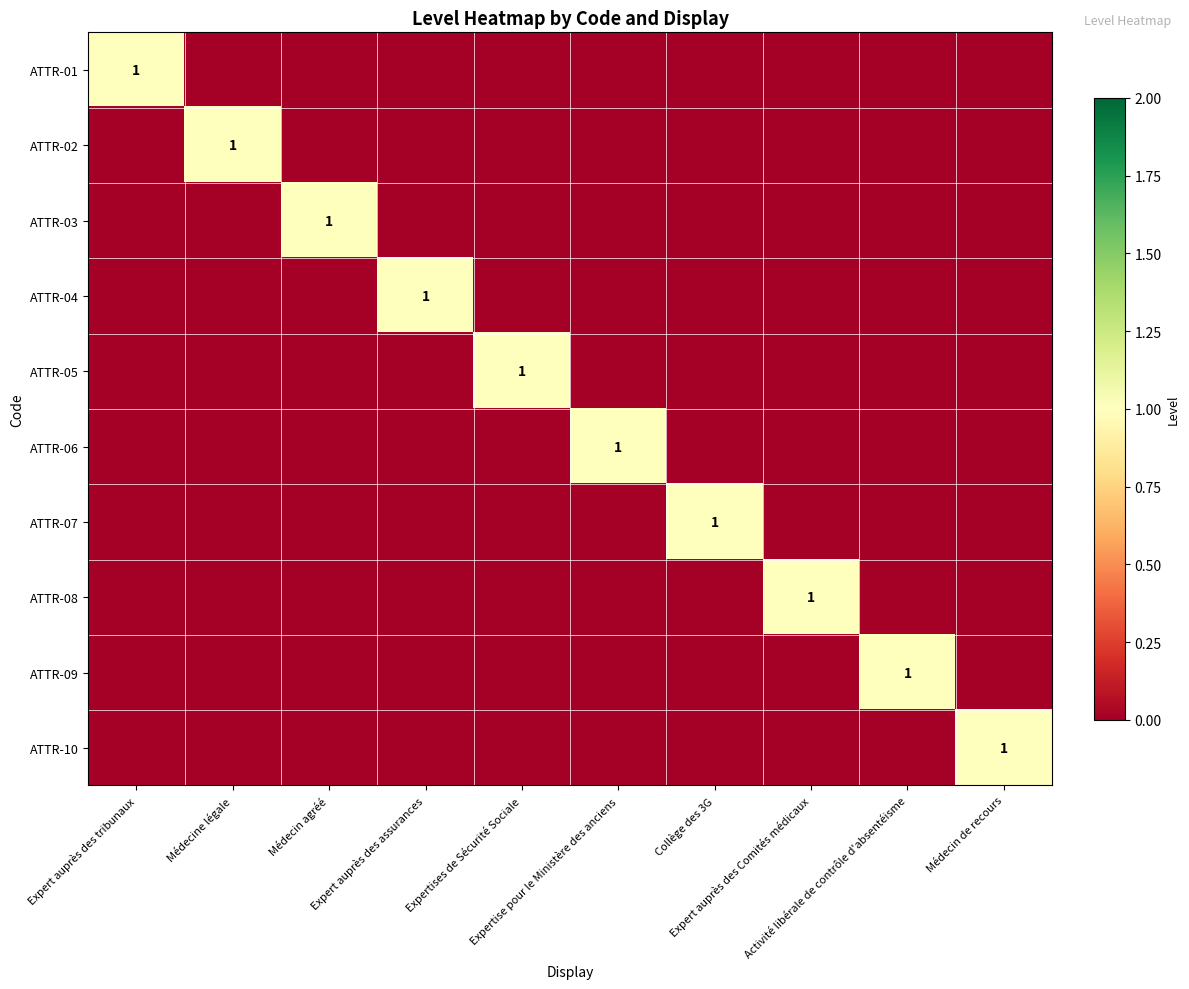

True or false: ATTR-10 has a value of -1 at Collège des 3G.

False